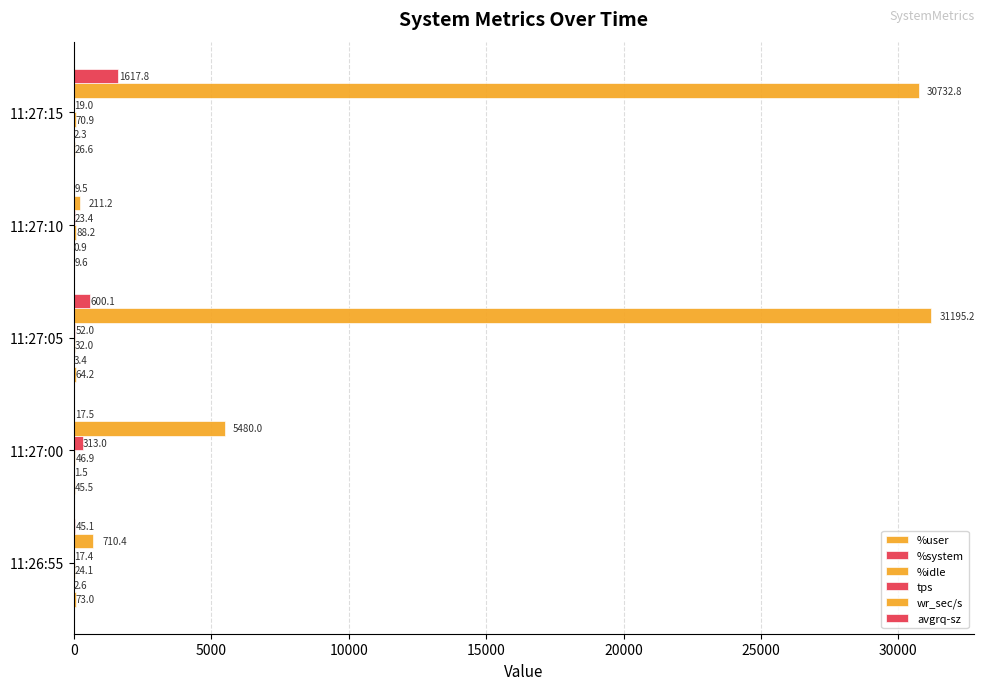

How many series are shown in this chart?

6